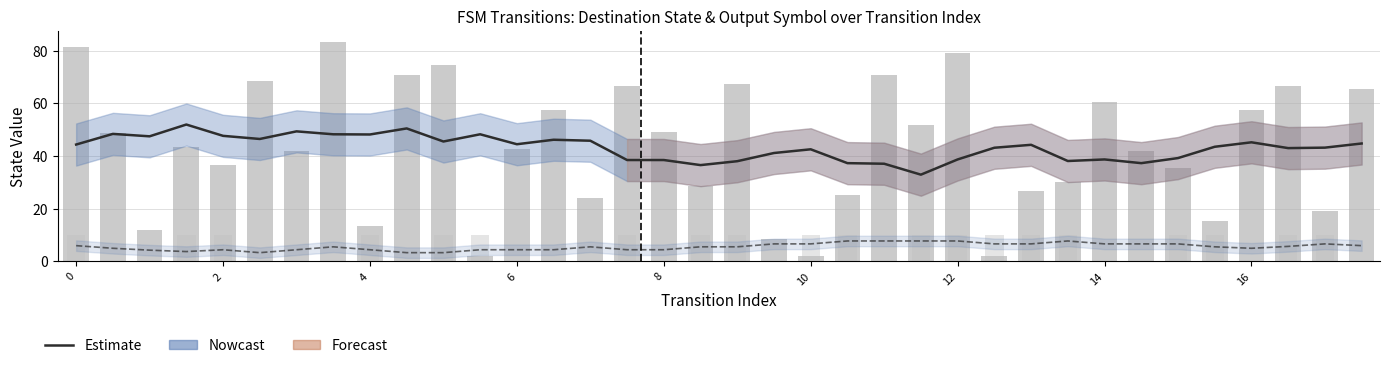

What is the value of the Destination State (bars) bar at the 24th from the left?

52.0